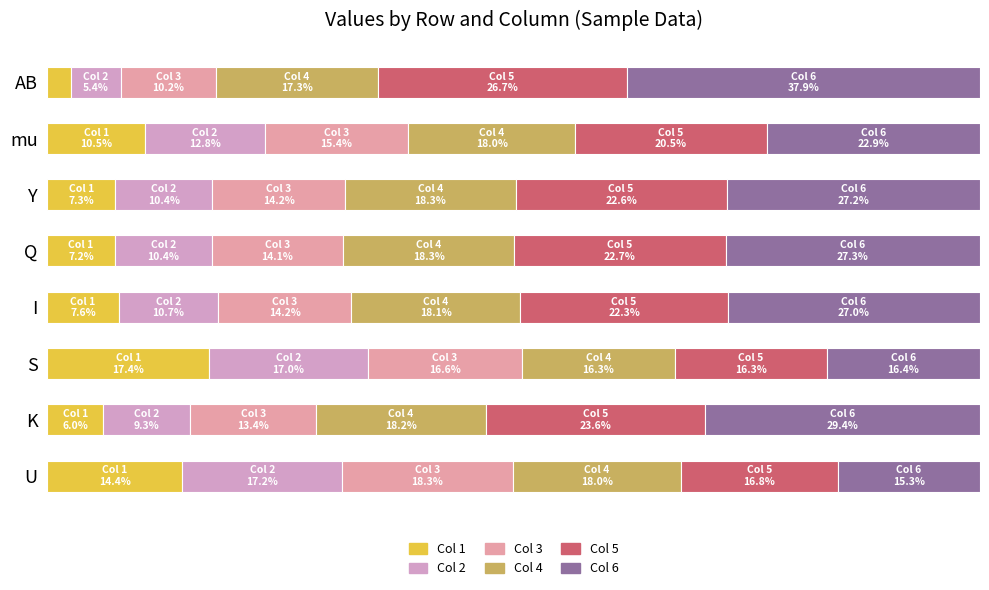

List the labels in order of Col 3 value, largest first.

U, S, mu, I, Y, Q, K, AB